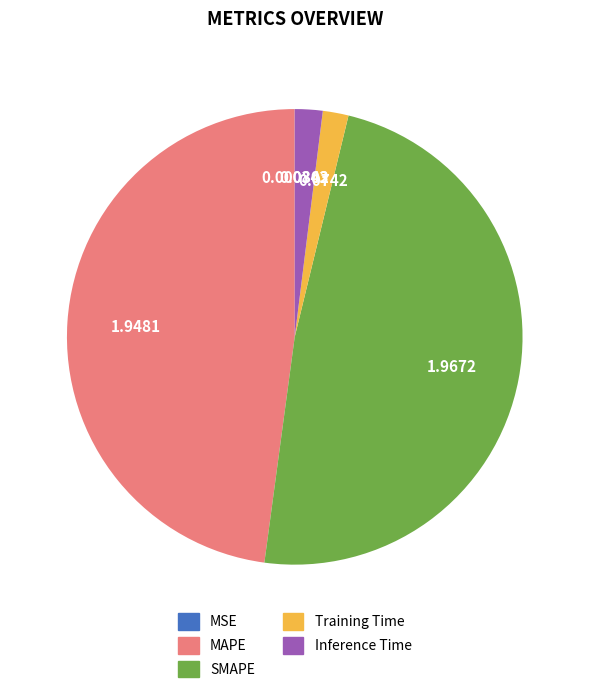

Is there a majority slice in this chart?

No